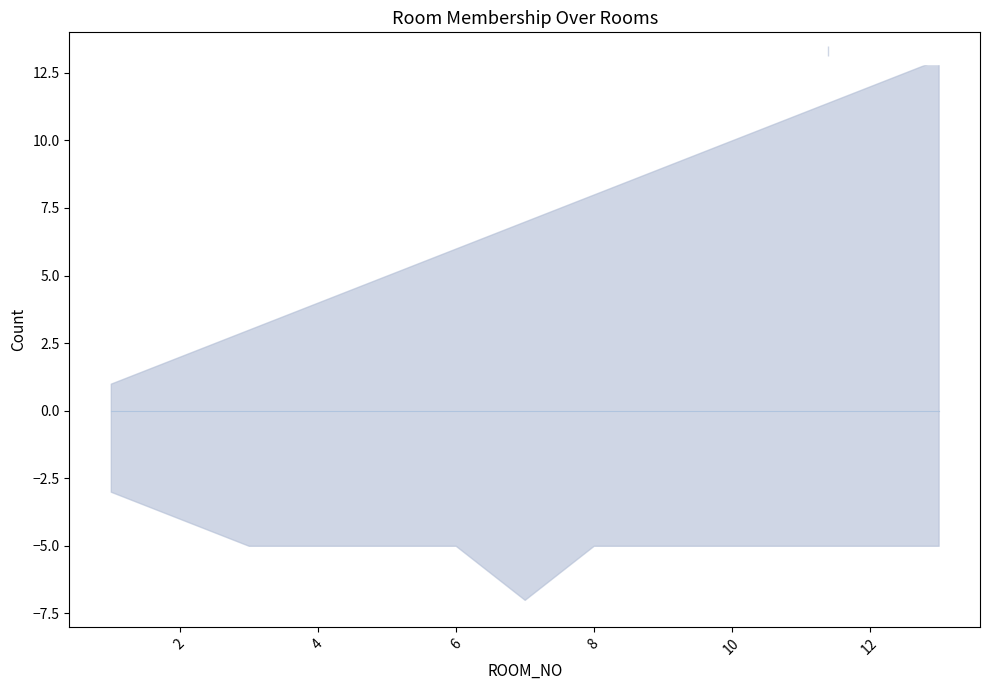

What is the sum of the ROOM_NO values at 2 and 3?

5